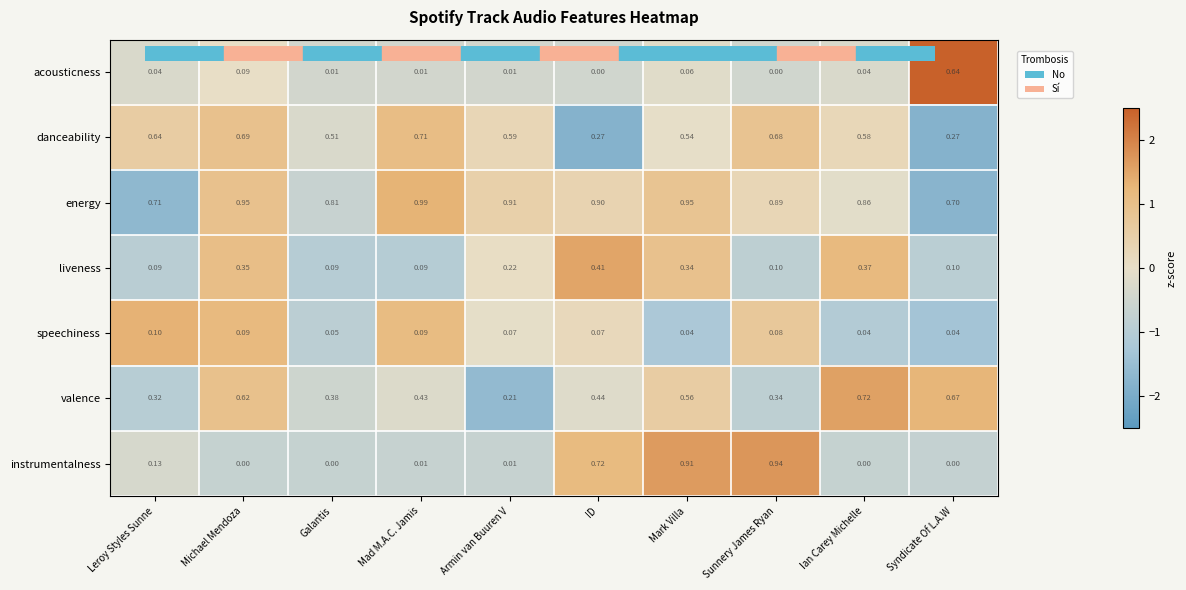

How many values in acousticness are above zero?

8